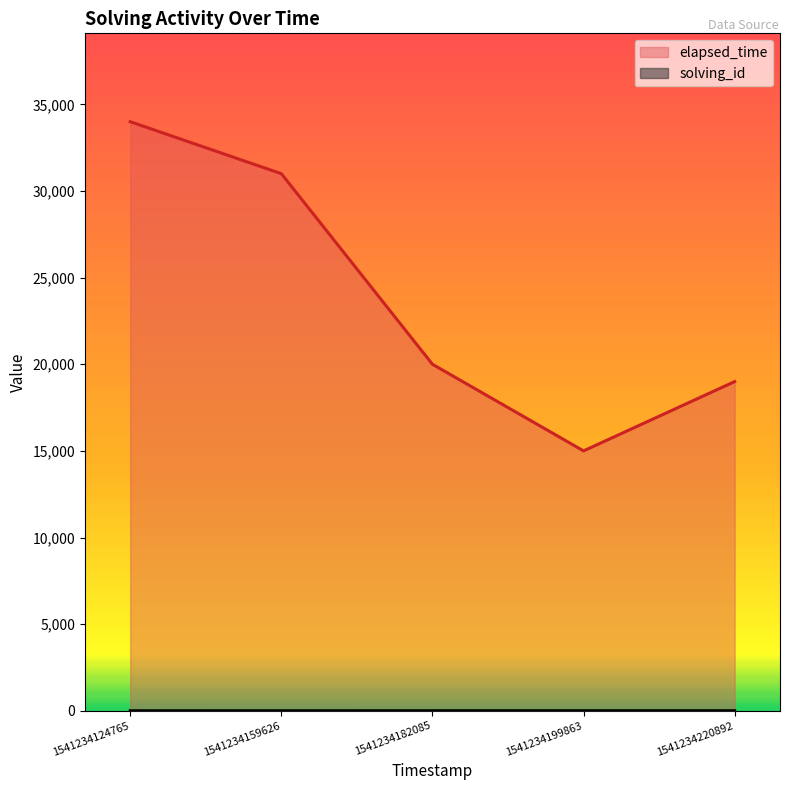

True or false: solving_id and elapsed_time cross at least once.

False